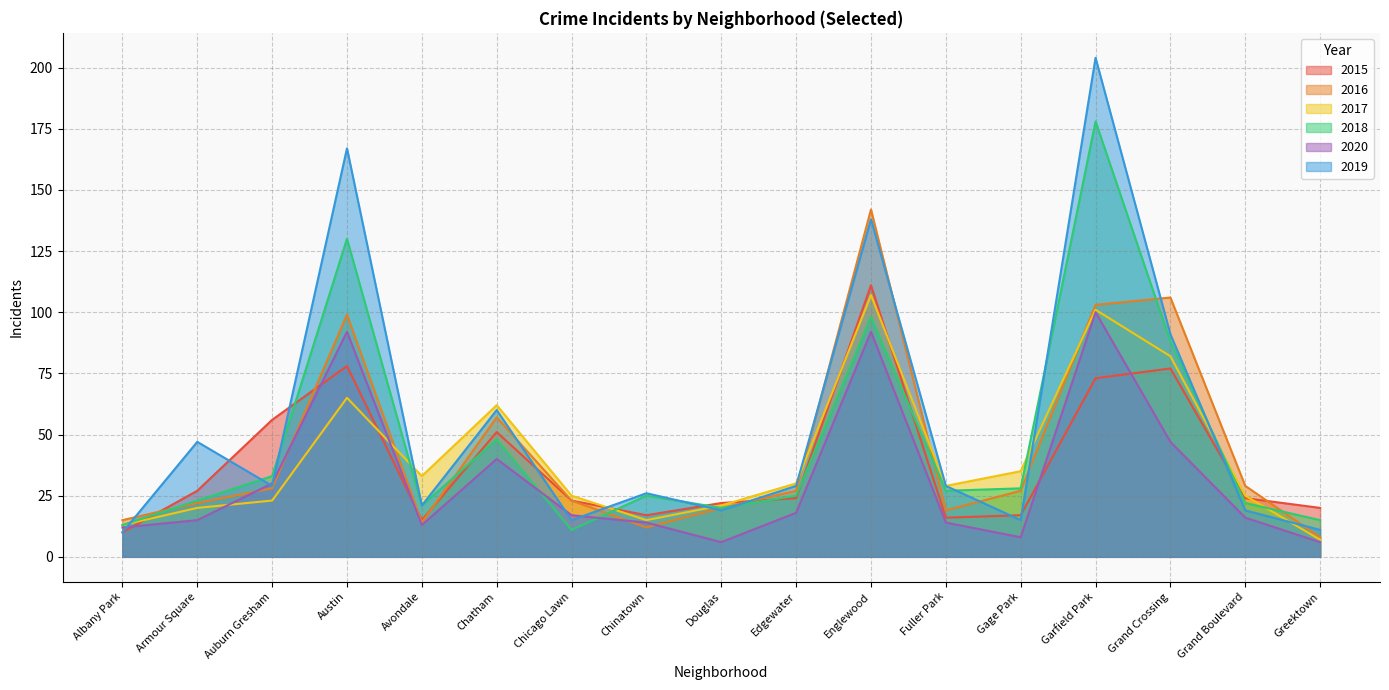

At which label is 2020 closest to 53?

Grand Crossing